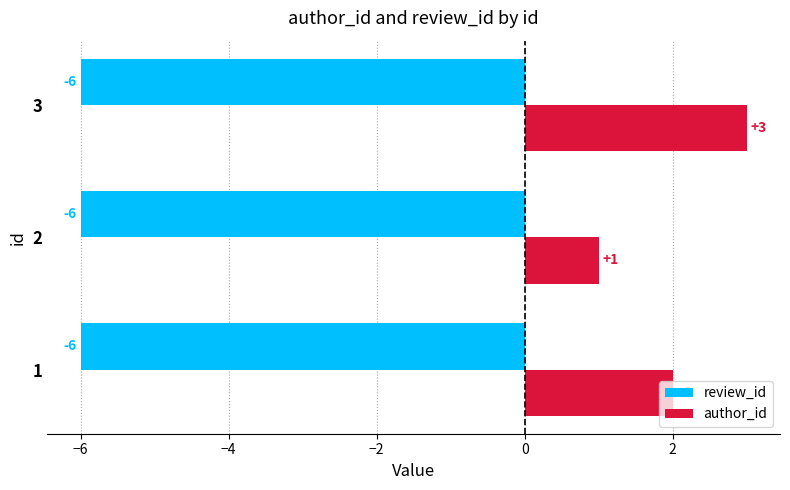

True or false: author_id has a value of 1 at 3.

False